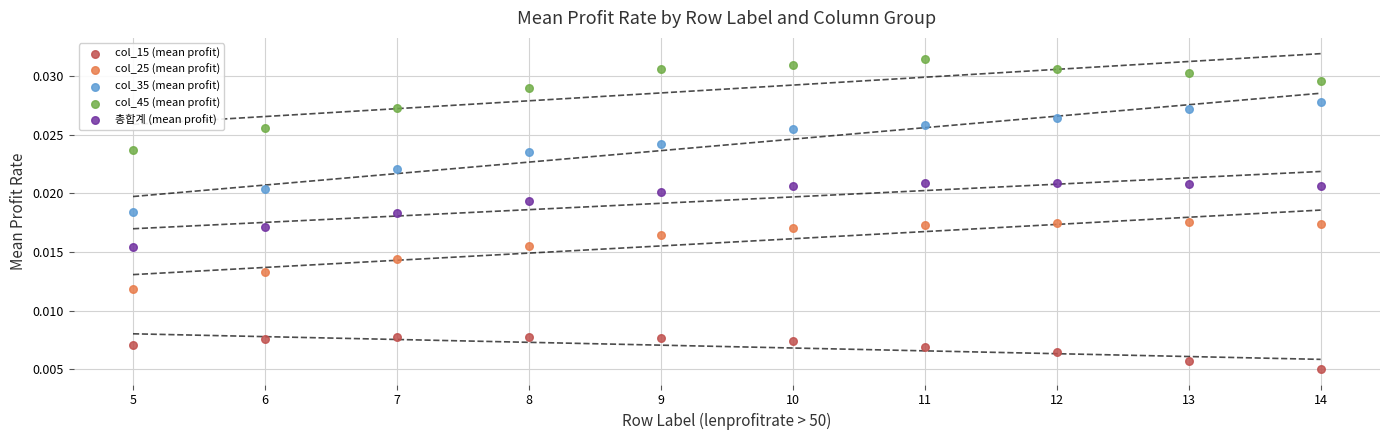

Which series reaches the minimum Y coordinate?

col_15 (mean profit)